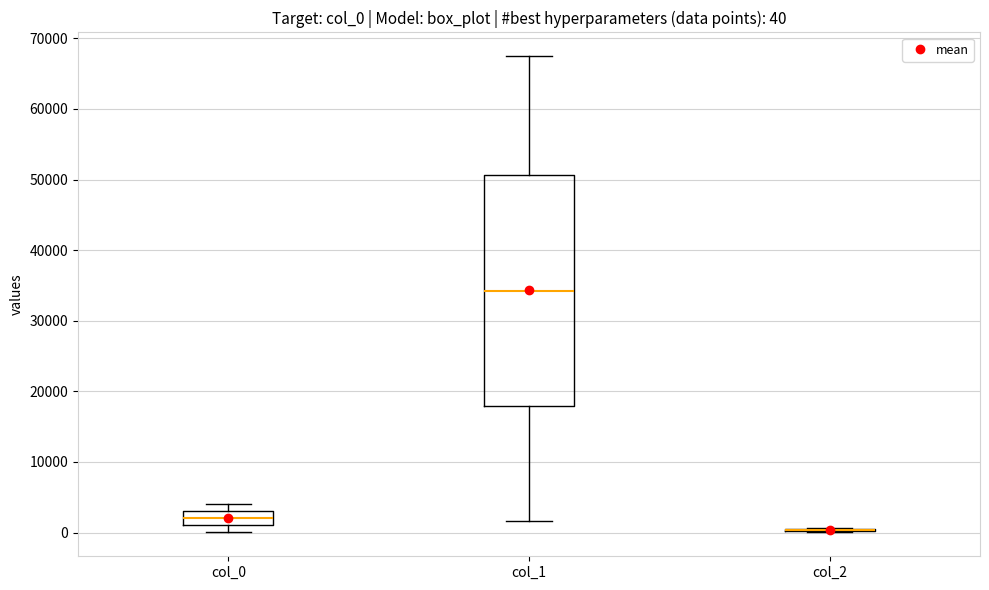

Comparing the boxes themselves (not the whiskers), which one is the tallest?

col_1